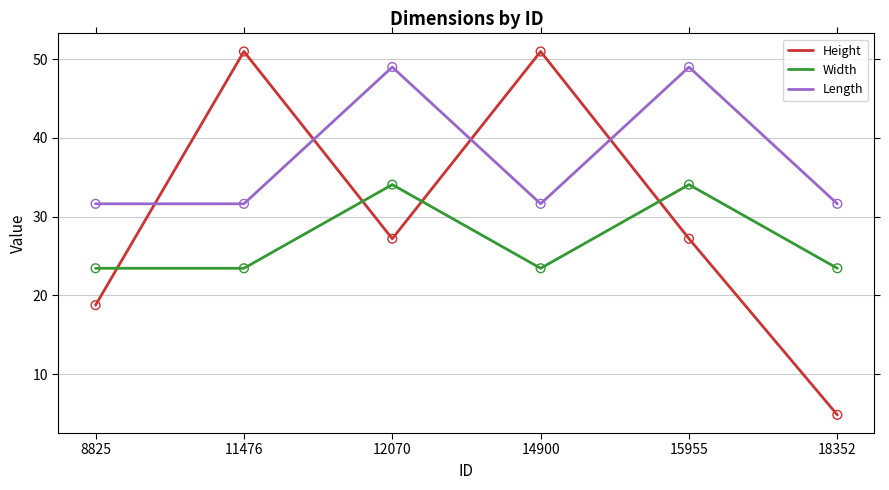

Is the value of Width at 15955 greater than the value of Height at 8825?

Yes